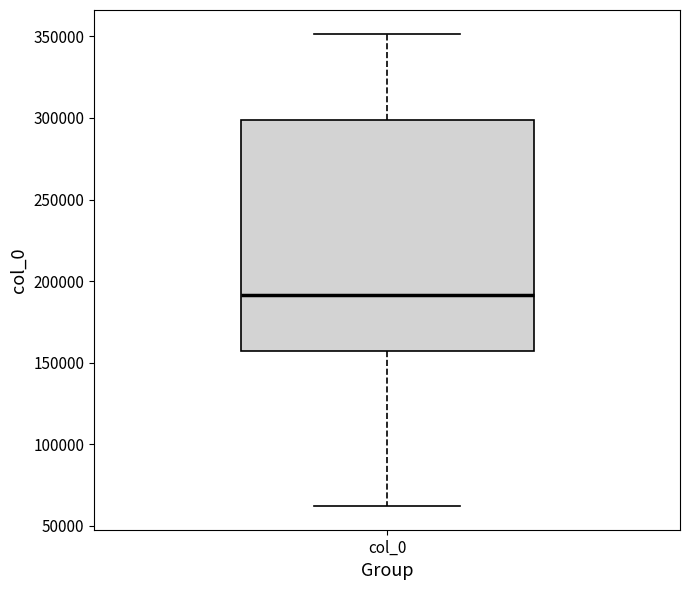

Where is the upper edge of the box for col_0 on the y-axis? The values are not printed on the chart, so give them approximately, as read against the axis.

300000